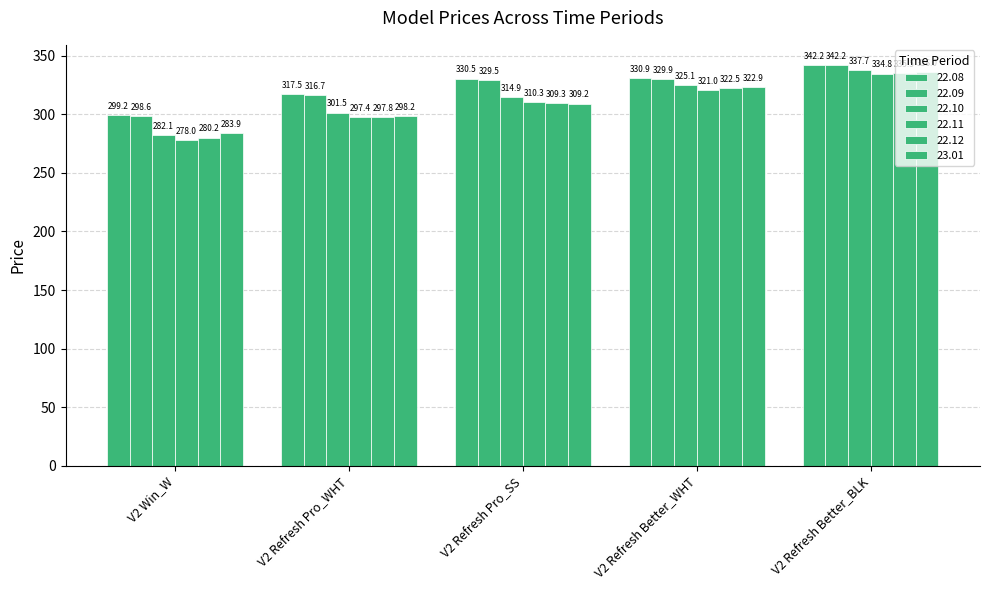

Reading left to right, transcribe all the data shown in this chart.

22.08: V2 Win_W=299.2	V2 Refresh Pro_WHT=317.5	V2 Refresh Pro_SS=330.5	V2 Refresh Better_WHT=330.9	V2 Refresh Better_BLK=342.2
22.09: V2 Win_W=298.6	V2 Refresh Pro_WHT=316.7	V2 Refresh Pro_SS=329.5	V2 Refresh Better_WHT=329.9	V2 Refresh Better_BLK=342.2
22.10: V2 Win_W=282.1	V2 Refresh Pro_WHT=301.5	V2 Refresh Pro_SS=314.9	V2 Refresh Better_WHT=325.1	V2 Refresh Better_BLK=337.7
22.11: V2 Win_W=278.0	V2 Refresh Pro_WHT=297.4	V2 Refresh Pro_SS=310.3	V2 Refresh Better_WHT=321.0	V2 Refresh Better_BLK=334.8
22.12: V2 Win_W=280.2	V2 Refresh Pro_WHT=297.8	V2 Refresh Pro_SS=309.3	V2 Refresh Better_WHT=322.5	V2 Refresh Better_BLK=335.5
23.01: V2 Win_W=283.9	V2 Refresh Pro_WHT=298.2	V2 Refresh Pro_SS=309.2	V2 Refresh Better_WHT=322.9	V2 Refresh Better_BLK=336.0